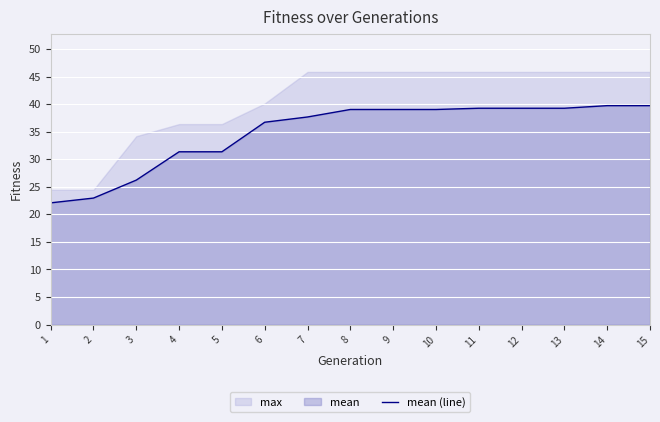

What is the value of the 6th point from the left?

36.7